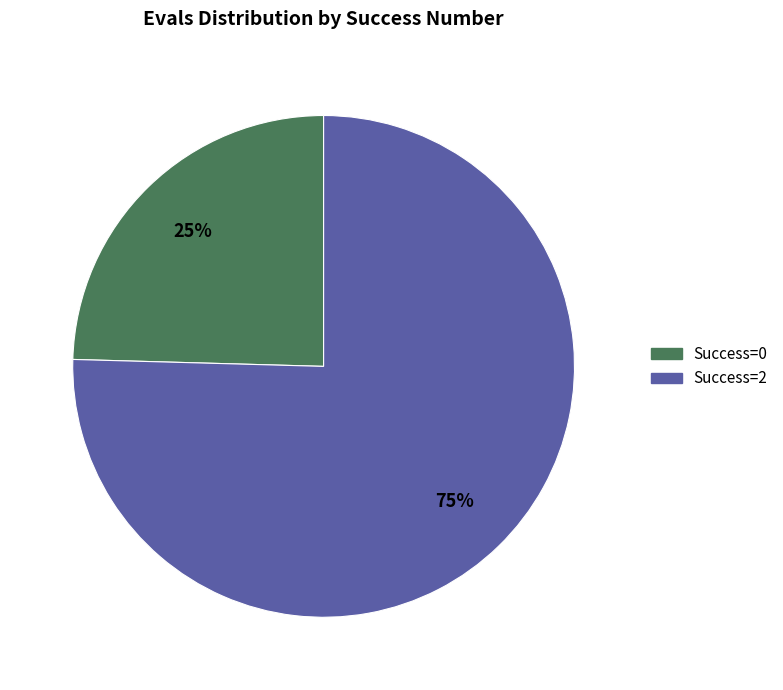

How many slices are in this pie chart?

2